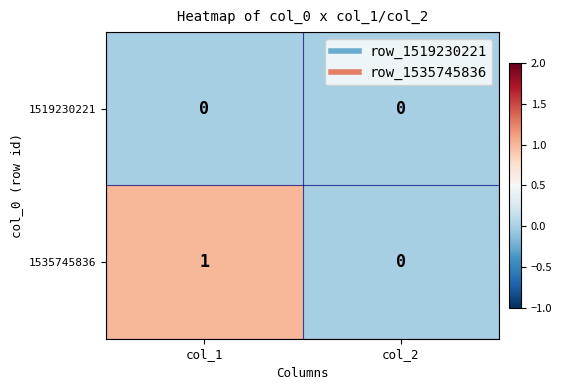

List the series in order of their peak value, lowest first.

1519230221, 1535745836